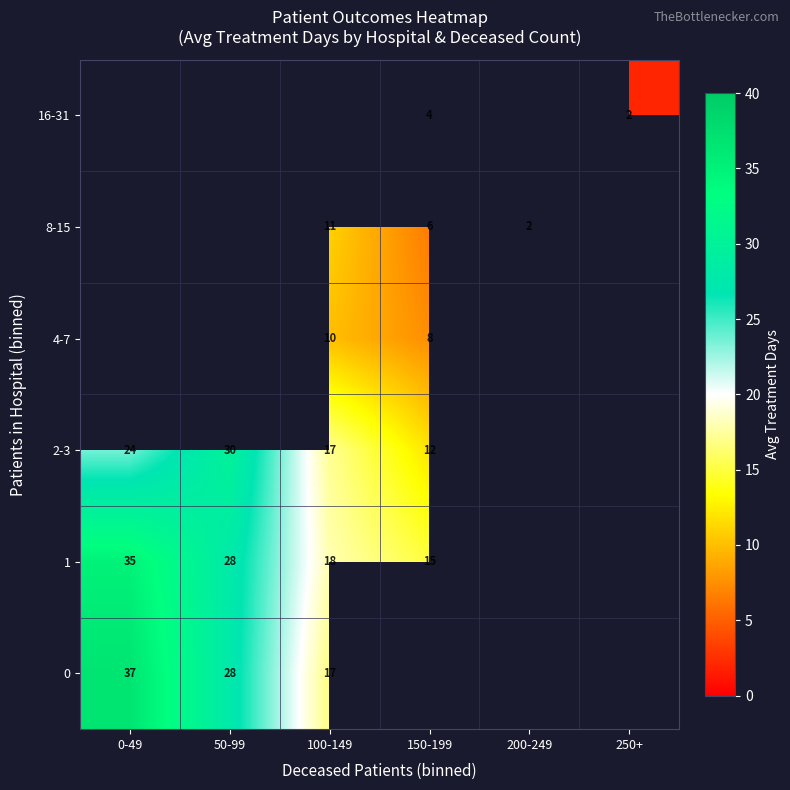

Rank the series at 150-199 from lowest to highest value.

16-31, 8-15, 4-7, 2-3, 0, 1